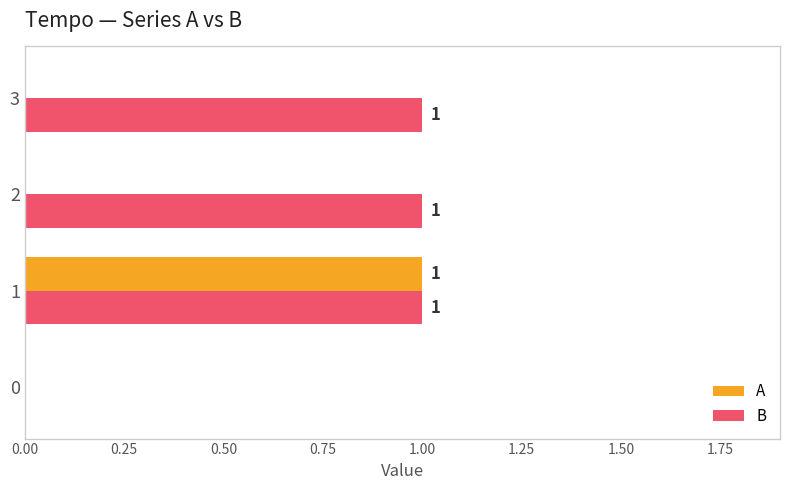

Which series changed the most between 1 and 2?

A